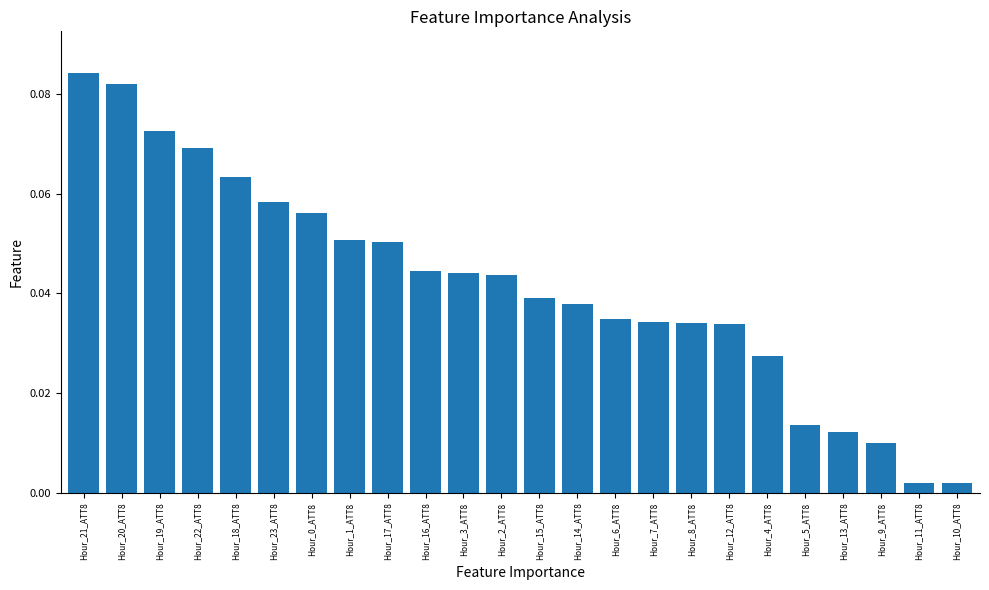

How many categories are shown in the chart?

24